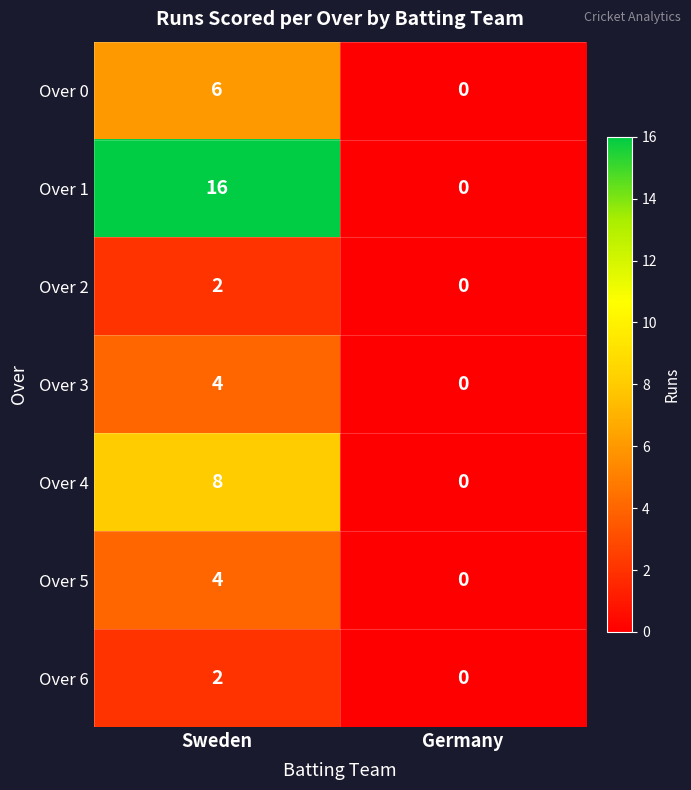

What is the difference between the Over 4 values at Sweden and Germany?

8